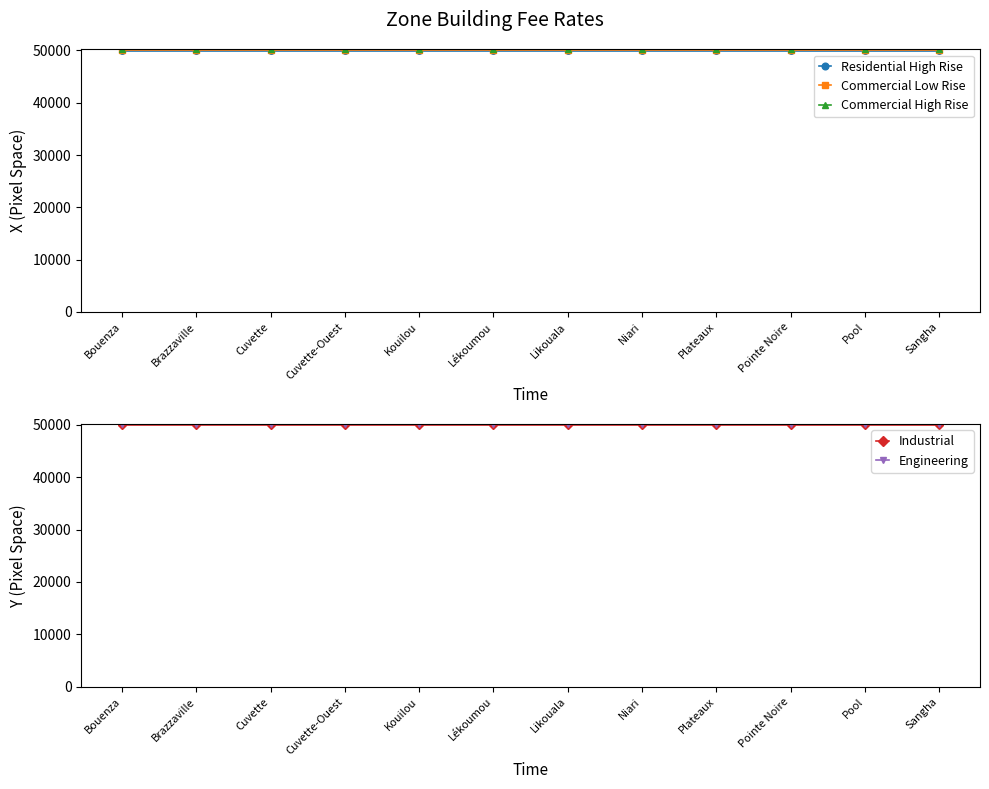

What is the label of the 10th point from the left?

Pointe Noire